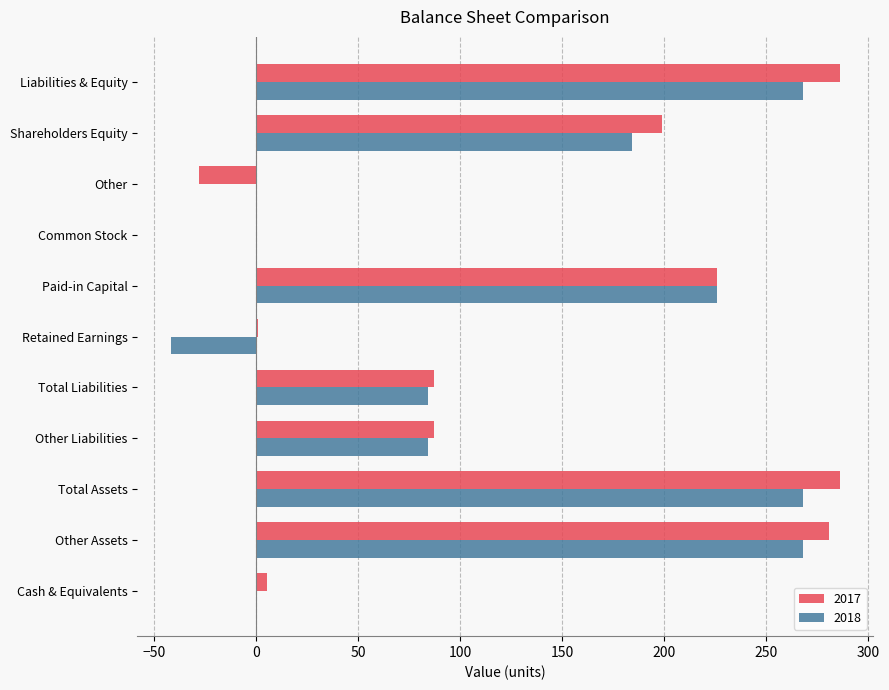

What is the average value of the 2018 series?

122